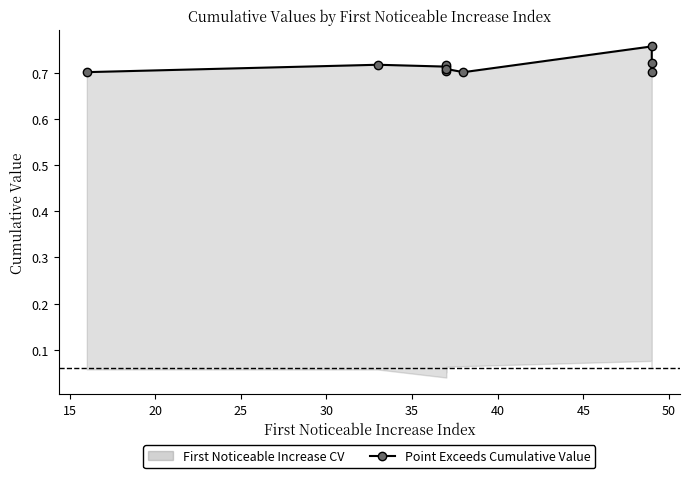

What is the value of the 9th point from the left?

0.7